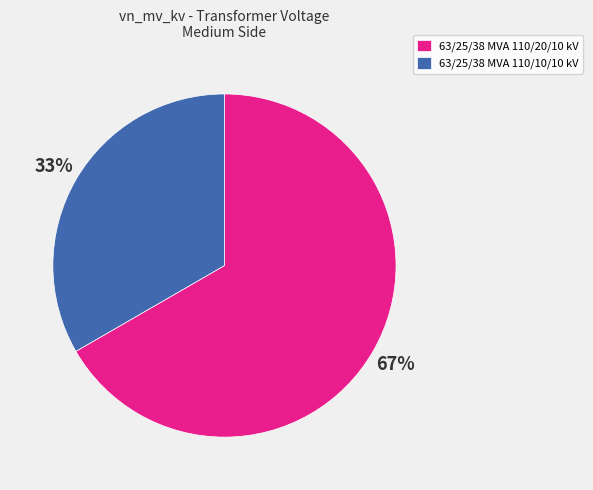

To the nearest percent, what is the combined percentage of 63/25/38 MVA 110/10/10 kV and 63/25/38 MVA 110/20/10 kV?

100%